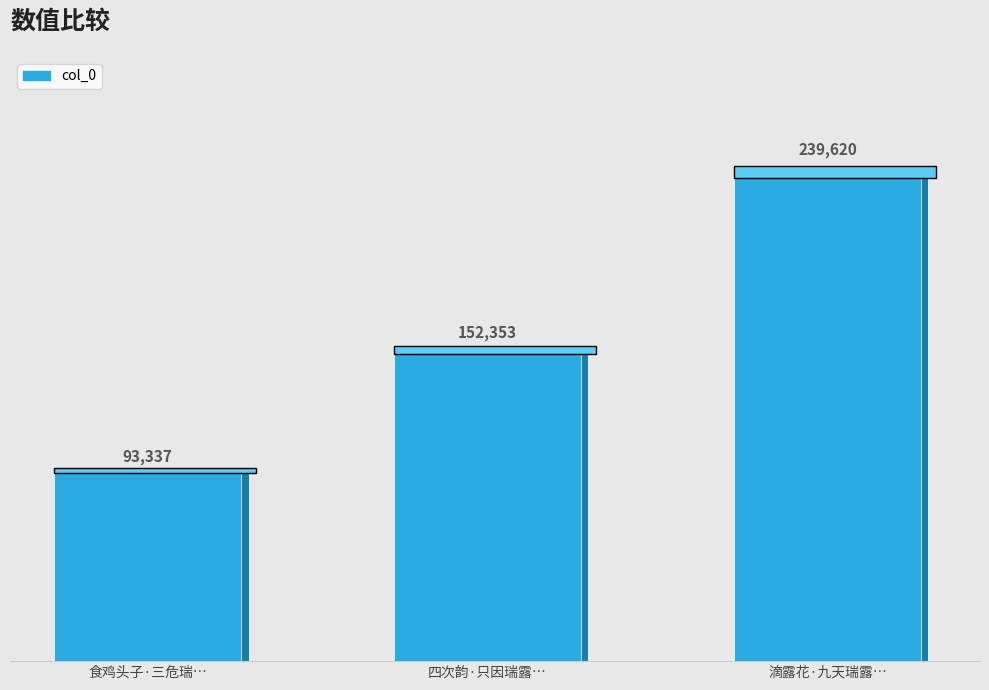

Which category has the highest value across all series?

滴露花·九天瑞露滴成芽